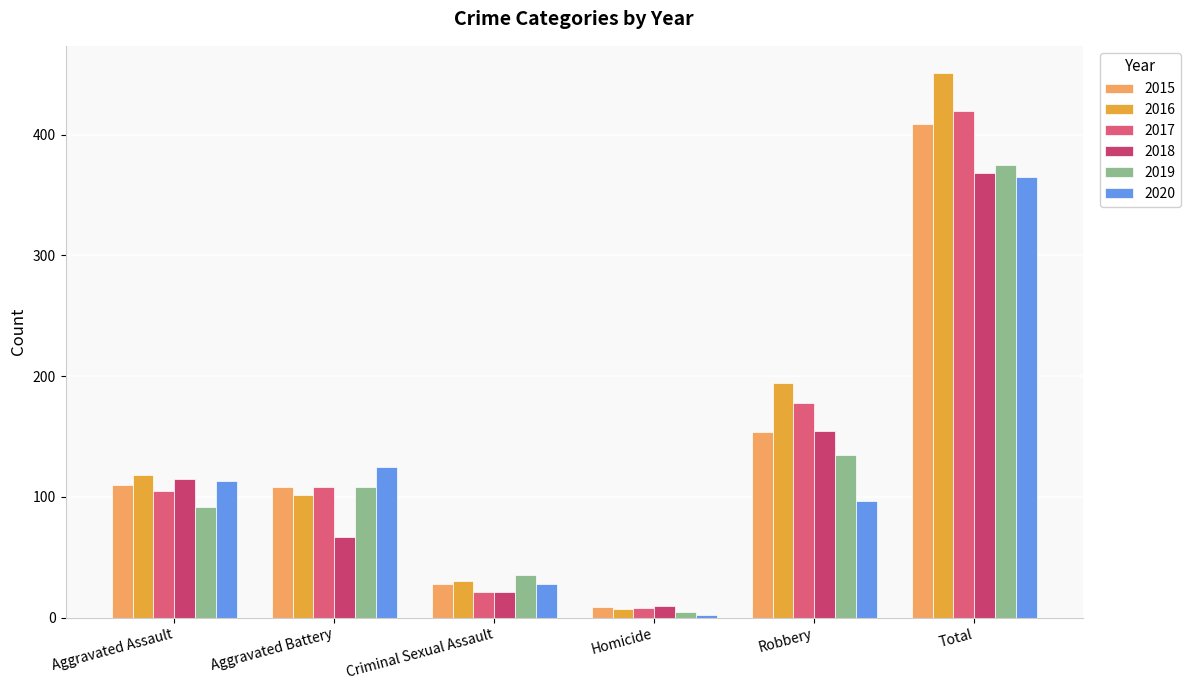

List the labels in order of 2020 value, largest first.

Total, Aggravated Battery, Aggravated Assault, Robbery, Criminal Sexual Assault, Homicide